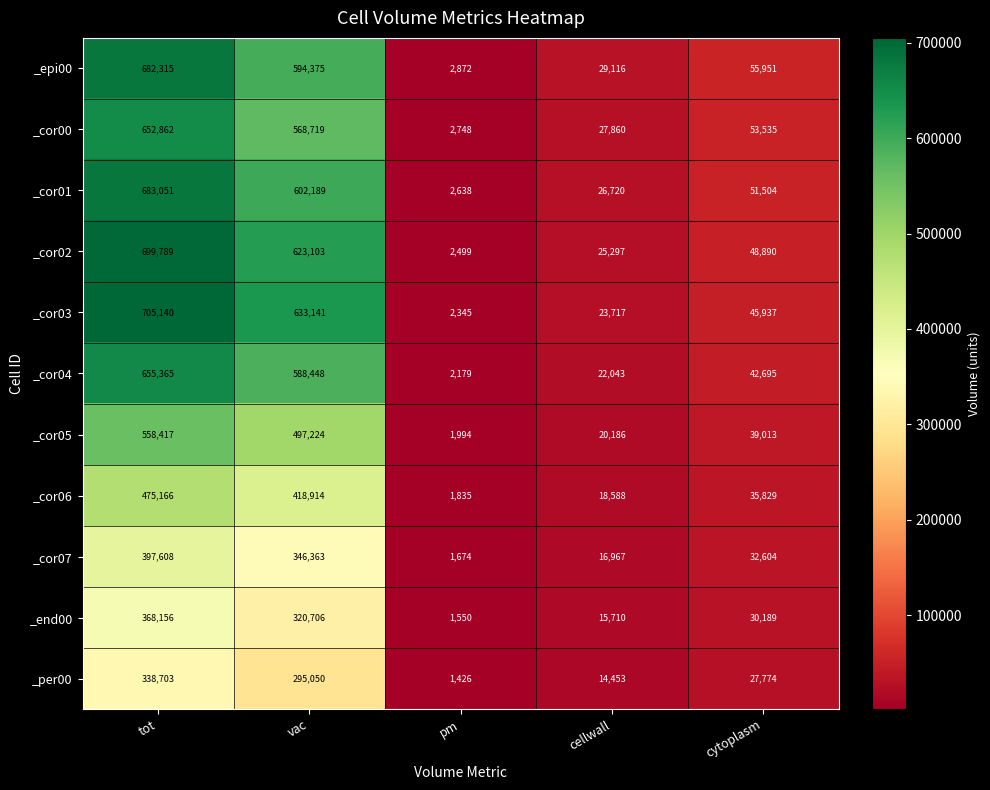

Rank the series by their maximum value, from lowest to highest.

_per00, _end00, _cor07, _cor06, _cor05, _cor00, _cor04, _epi00, _cor01, _cor02, _cor03